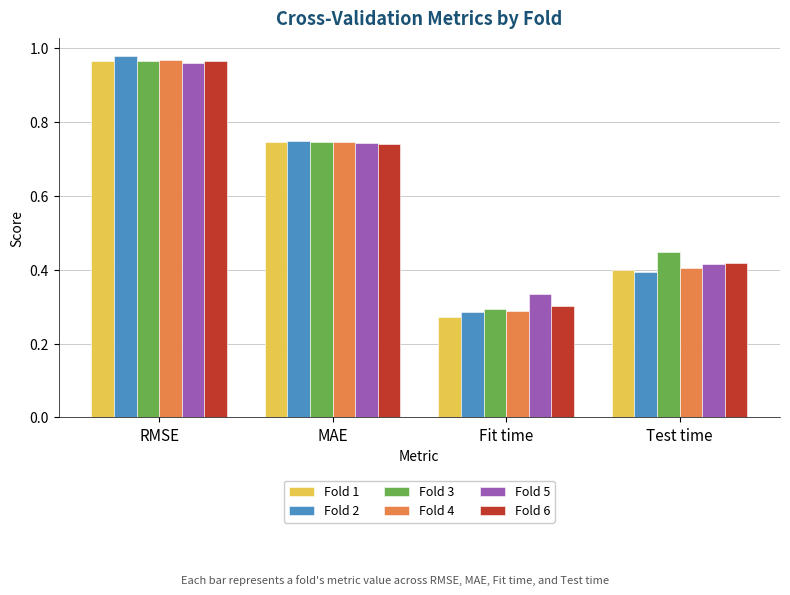

The Fold 6 series shows 0.4 at Test time. True or false?

True